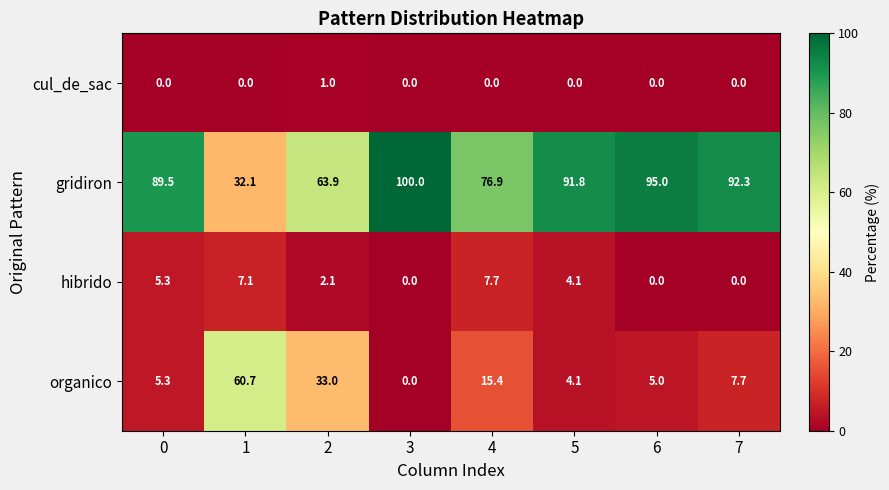

At which category is the sum across all series the highest?

0